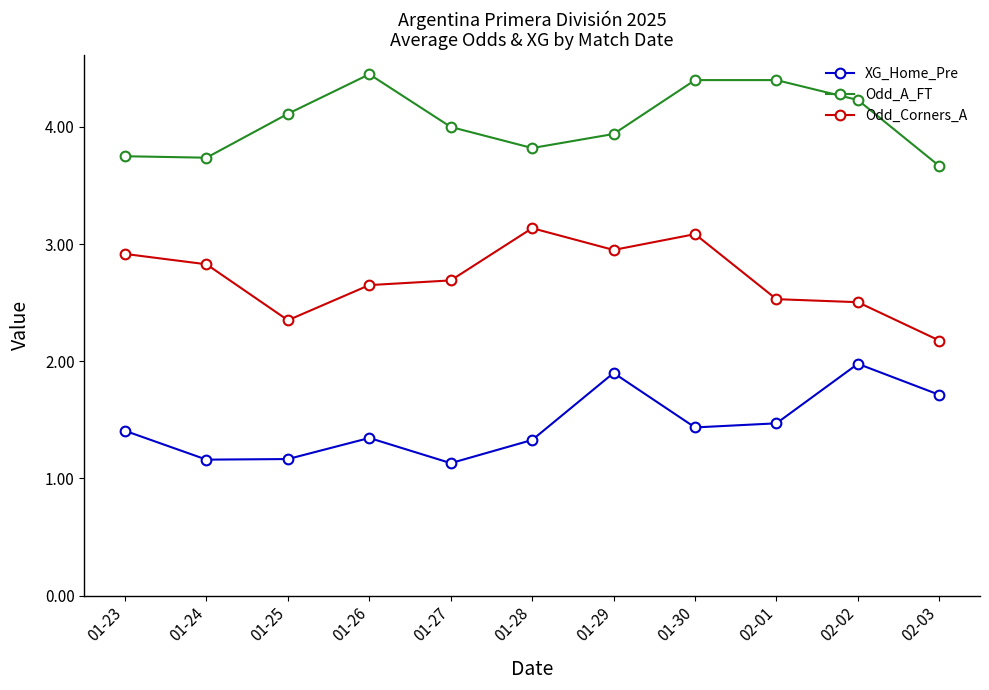

What is the sum of the XG_Home_Pre values at 01-25 and 01-24?

2.3